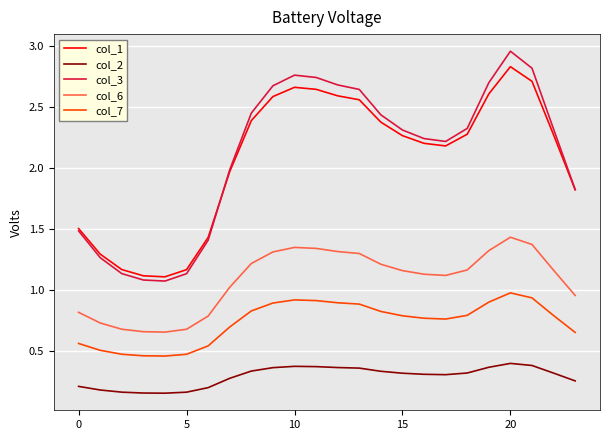

True or false: col_7 and col_3 intersect in this chart.

False